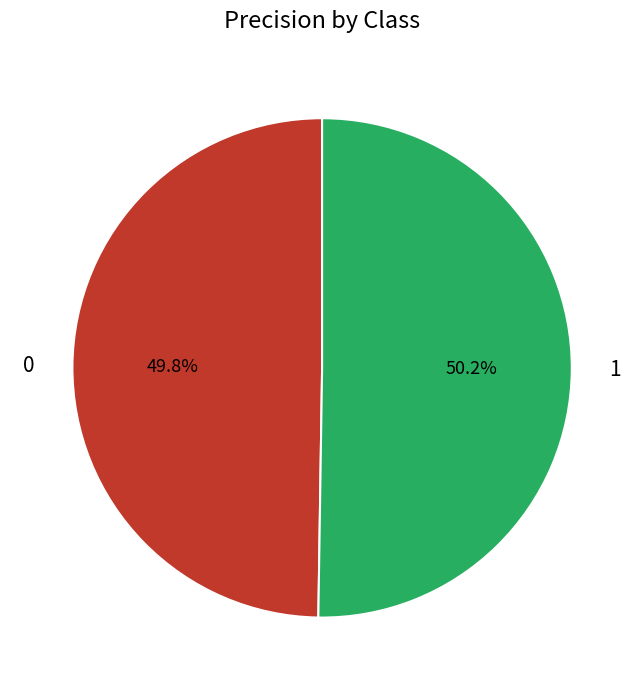

Count the number of slices in the pie.

2